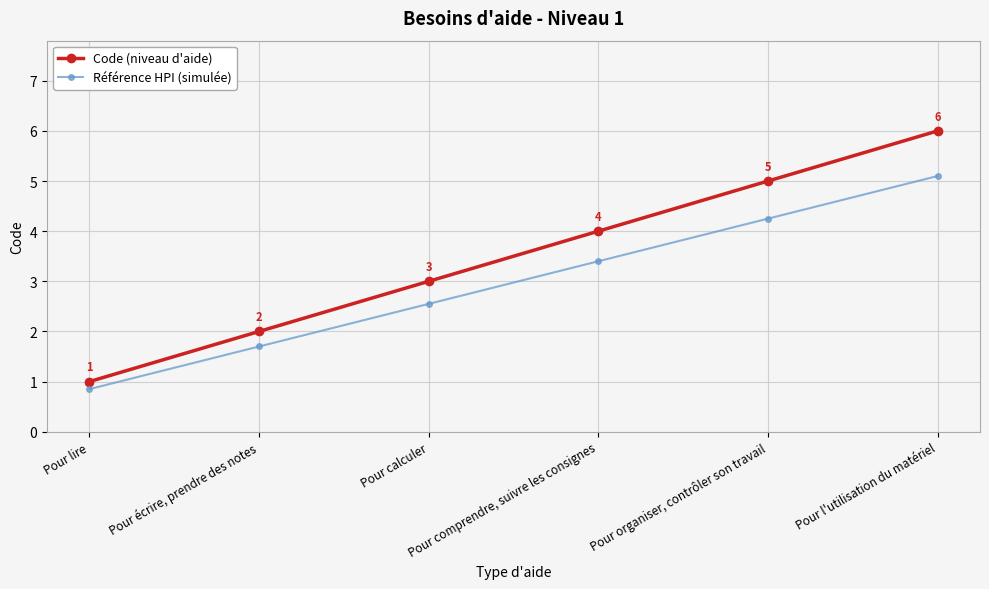

What is the difference between the maximum and minimum values in the Code (niveau d'aide) series?

5.0